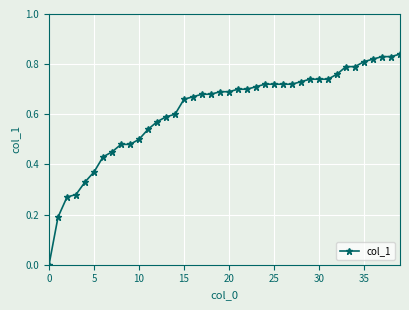

What is the sum of all values?

24.6